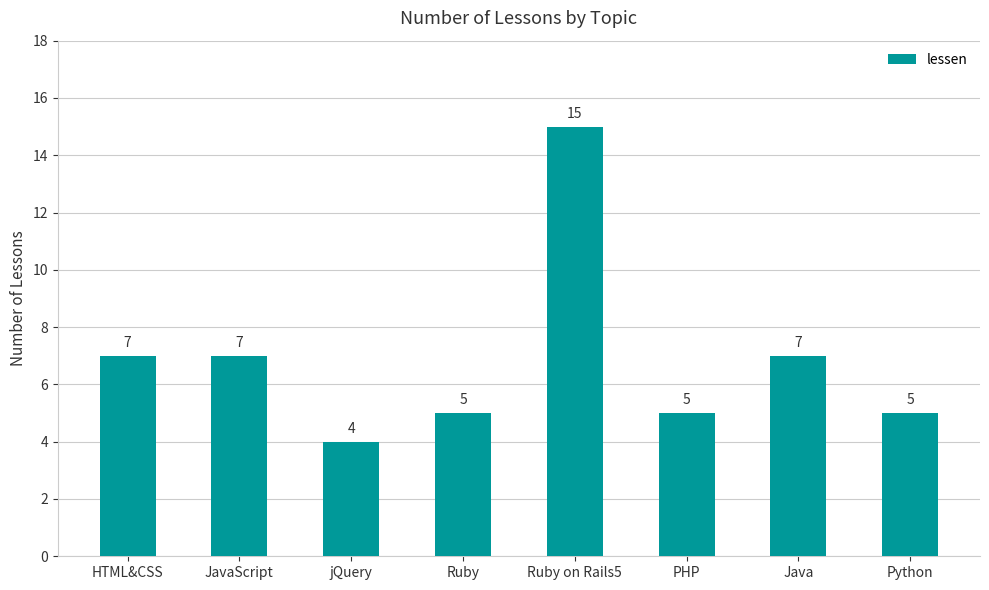

What is the sum of the values at JavaScript and PHP?

12